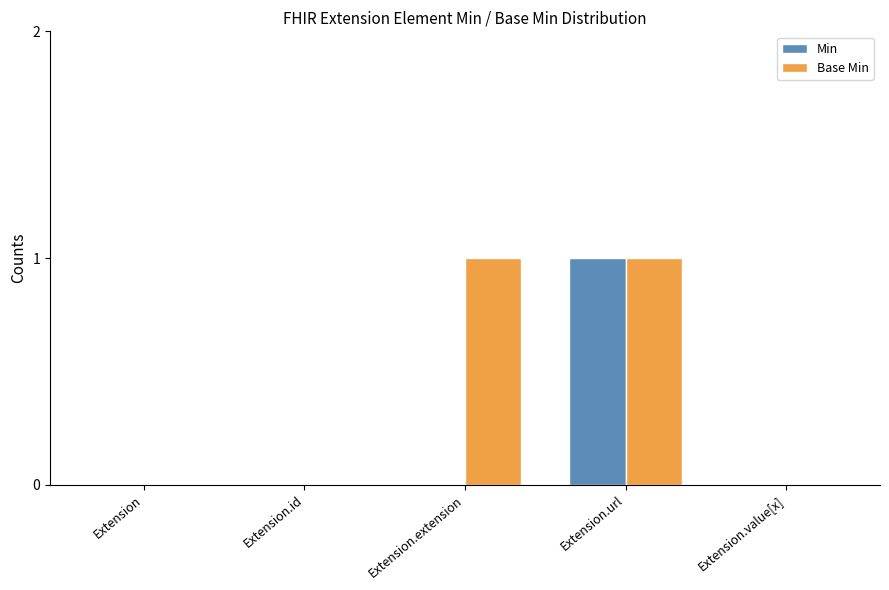

Are the bars horizontal?

No